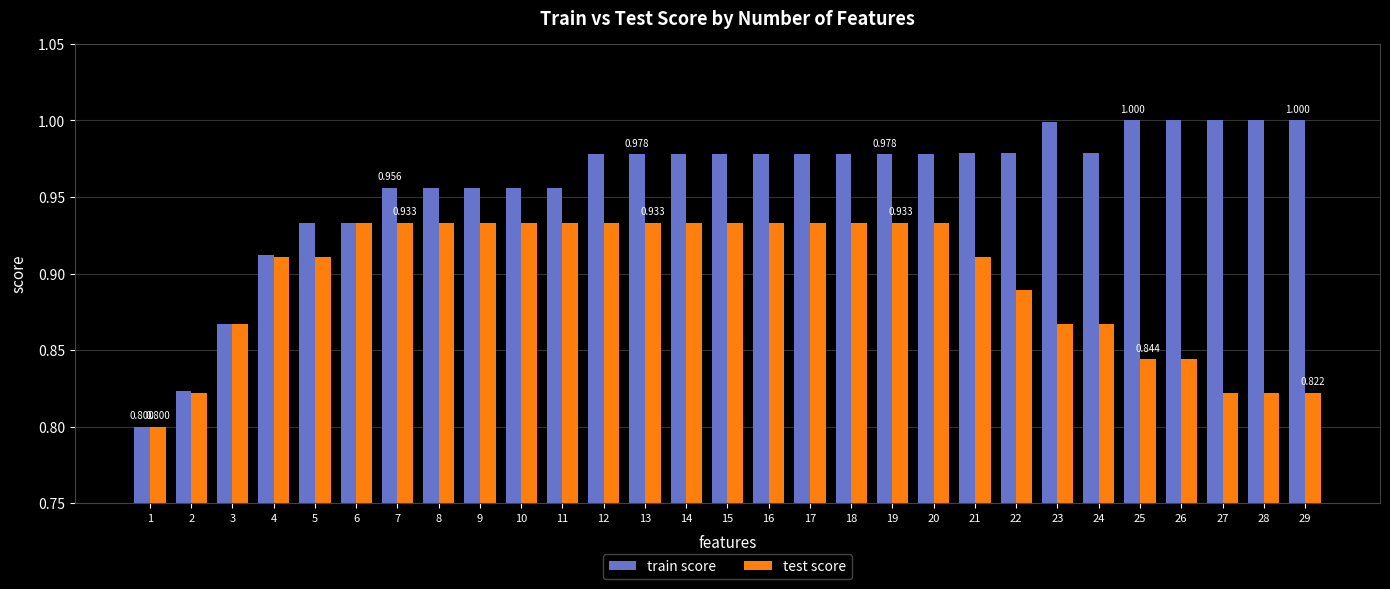

List the series in order of their peak value, lowest first.

test score, train score